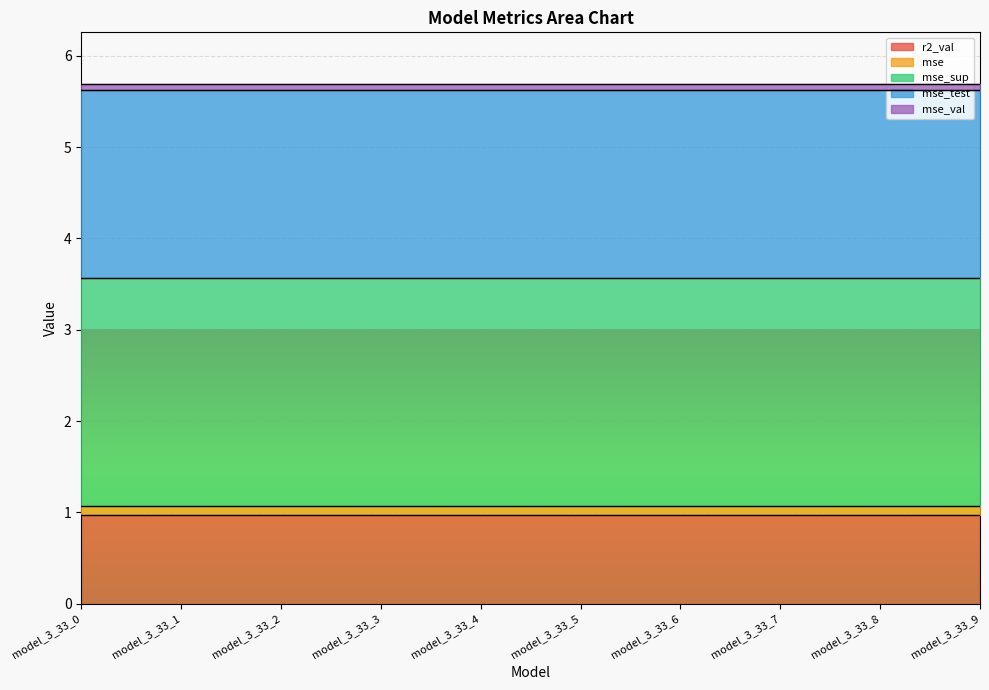

At which category is the sum across all series the highest?

model_3_33_0